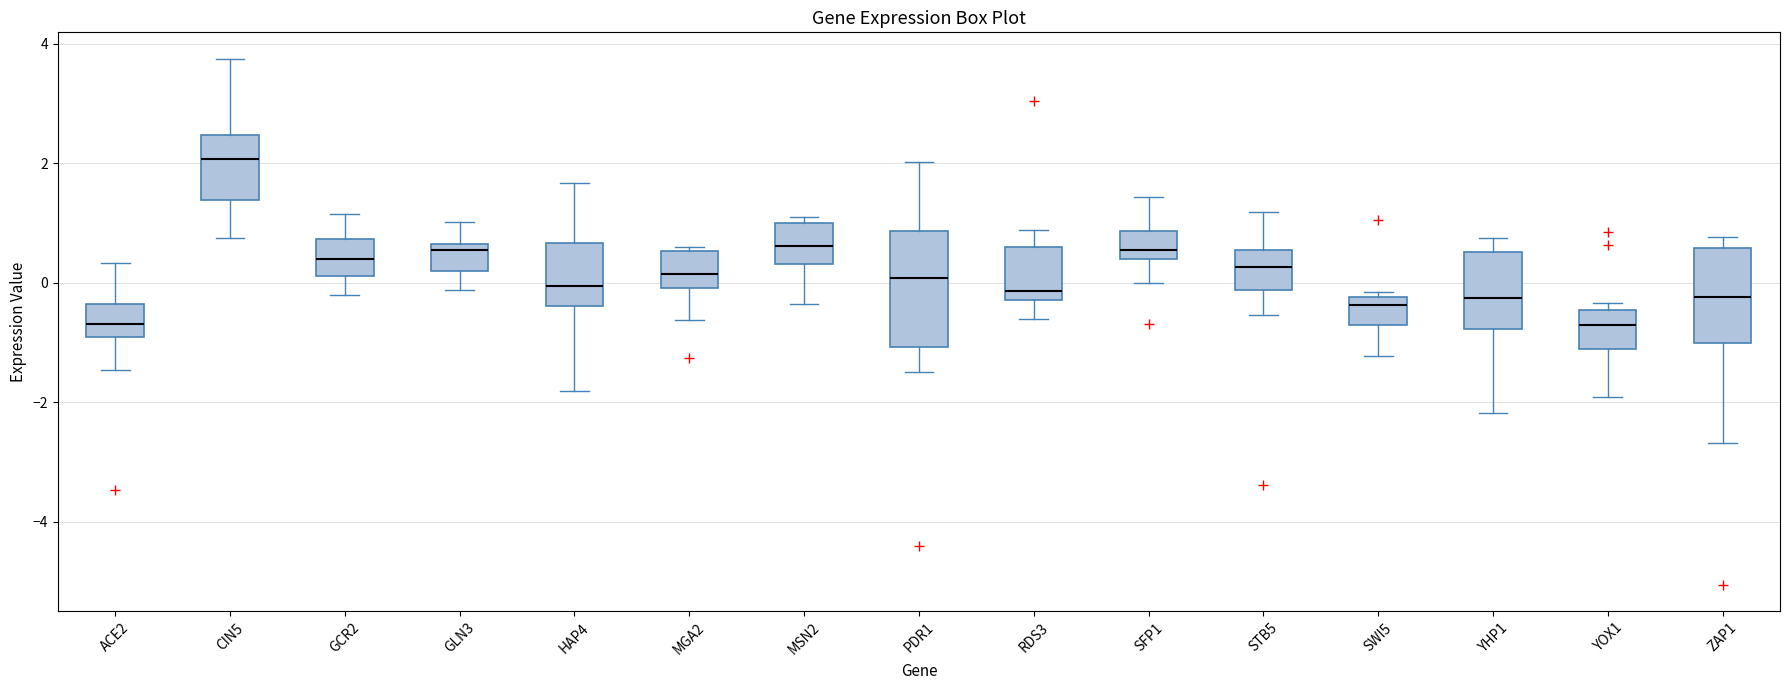

Comparing the boxes themselves (not the whiskers), which one is the tallest?

PDR1